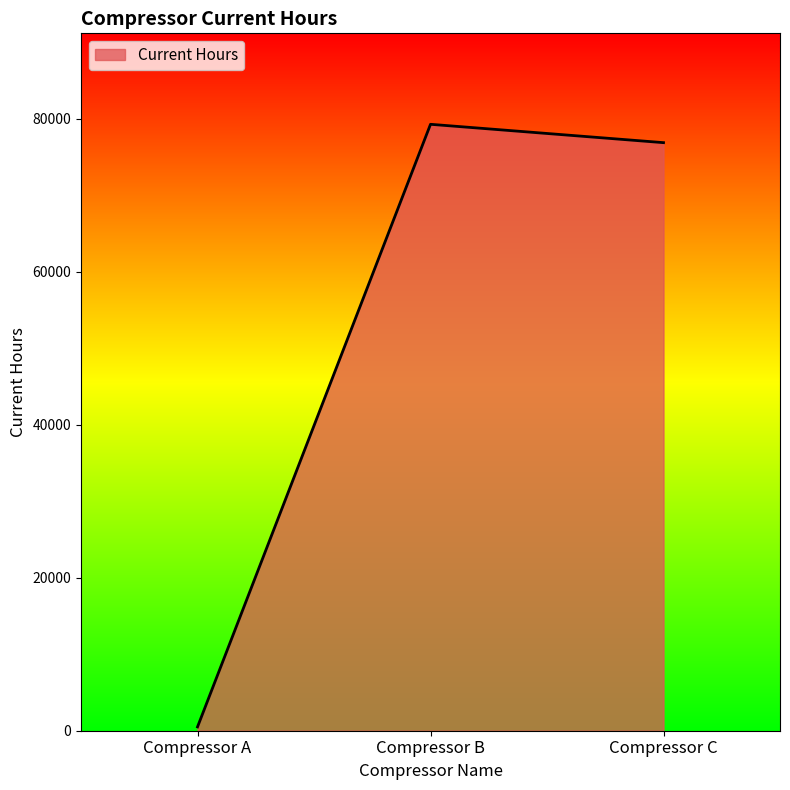

Which label corresponds to the smallest value in the chart?

Compressor A